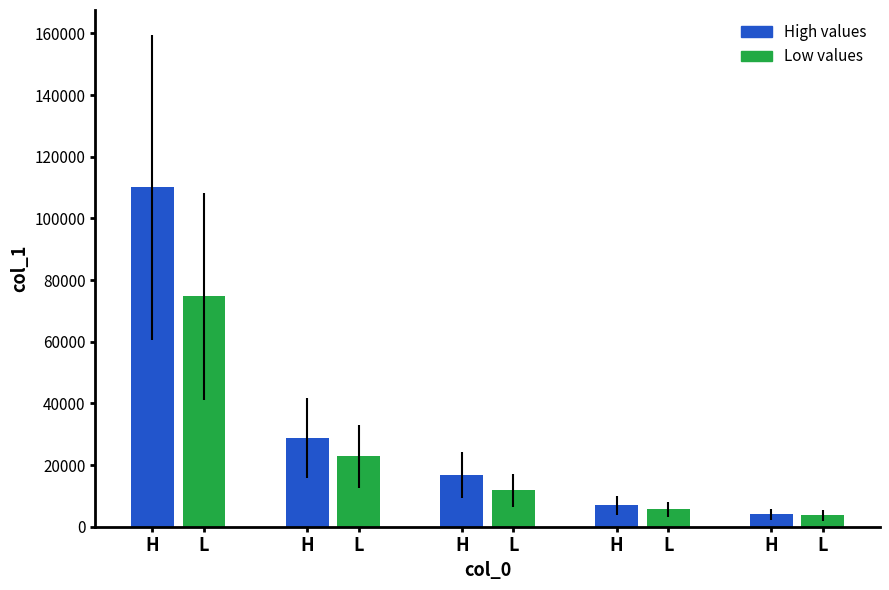

What is the value of the 10th bar from the left?

2844